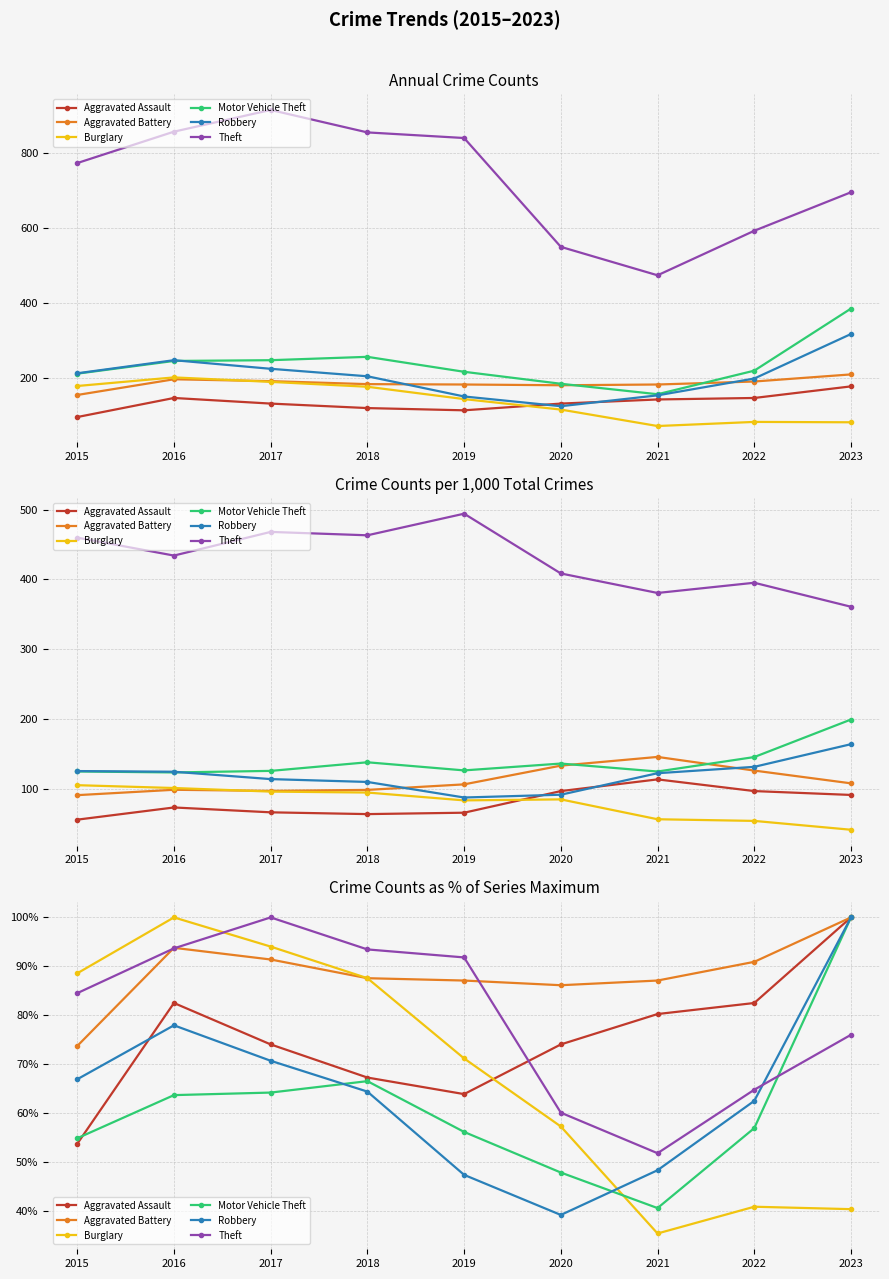

How many data points does each series have?

9